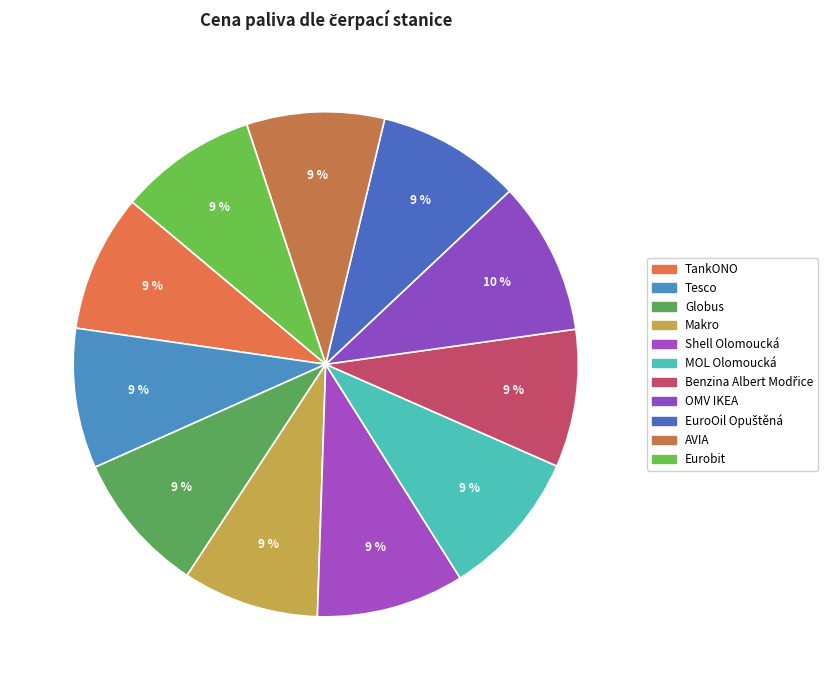

What is the change in value from TankONO to Globus?

+1.0